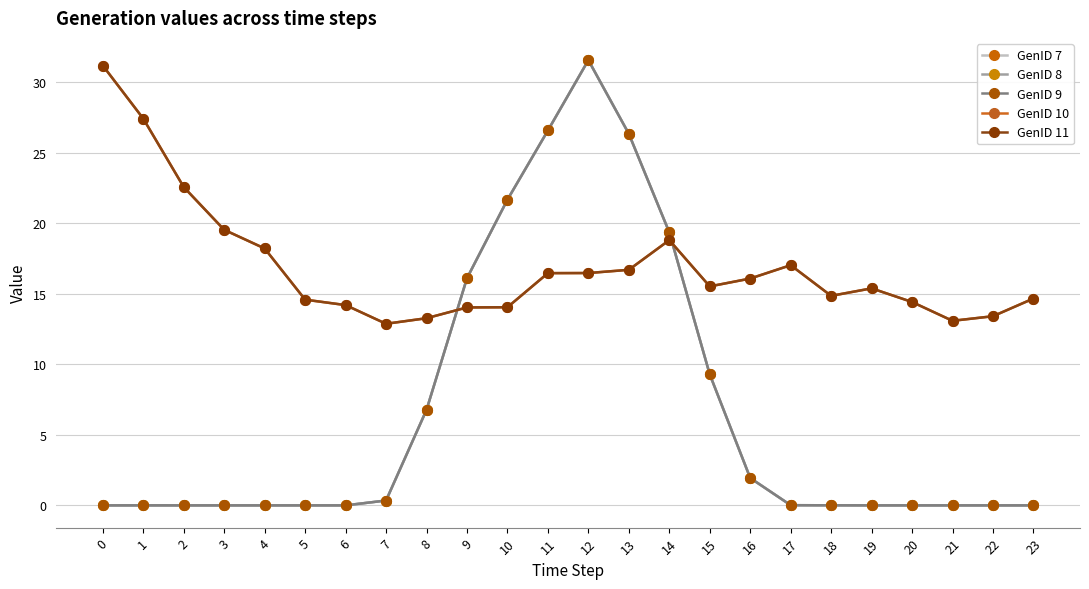

Is this an area chart (filled region under the line)?

No